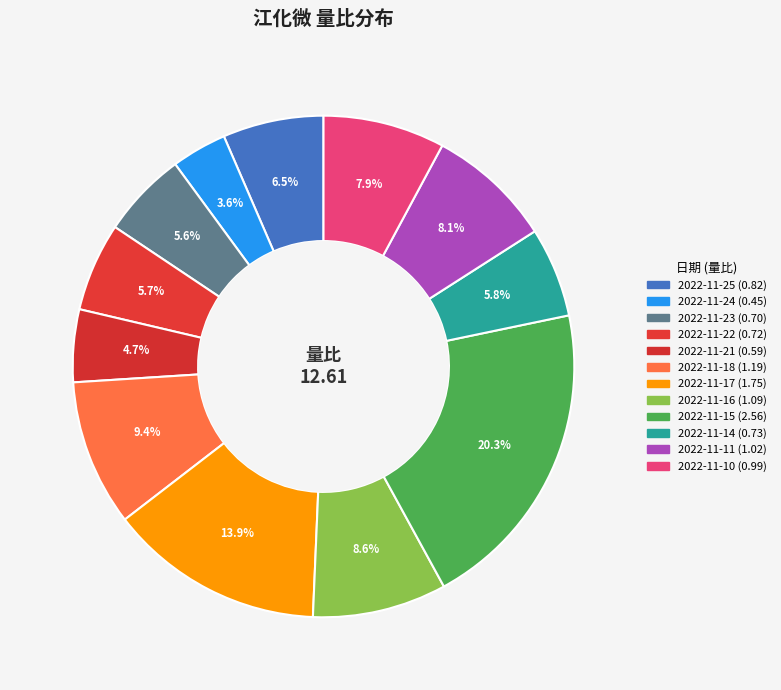

The 2022-11-23 slice represents 6% of the pie. True or false?

True